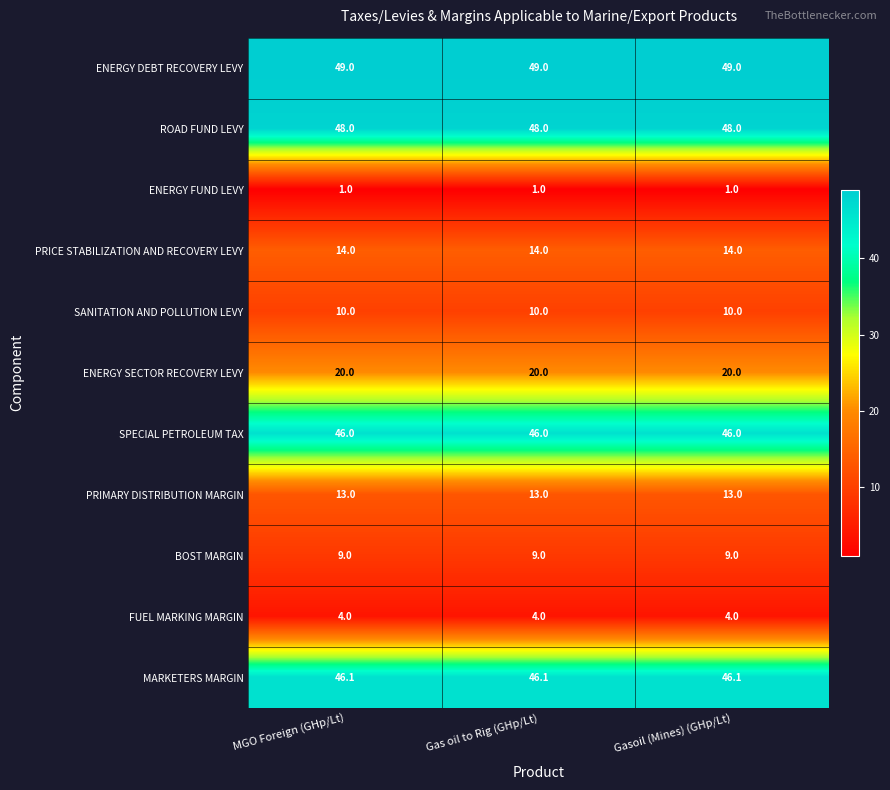

What is the total value across all series at Gasoil (Mines) (GHp/Lt)?

260.1